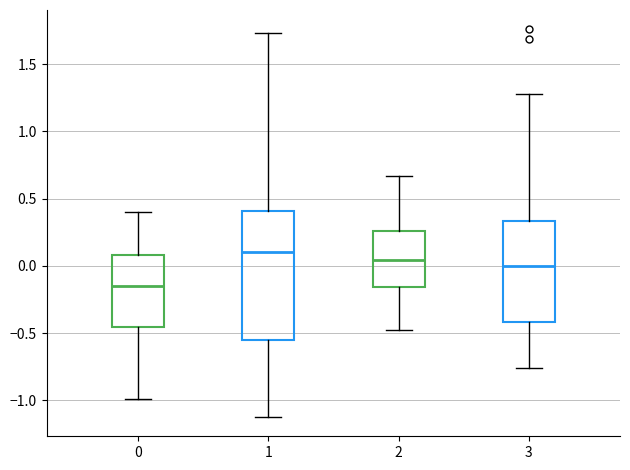

Which box's median line is the lowest?

0